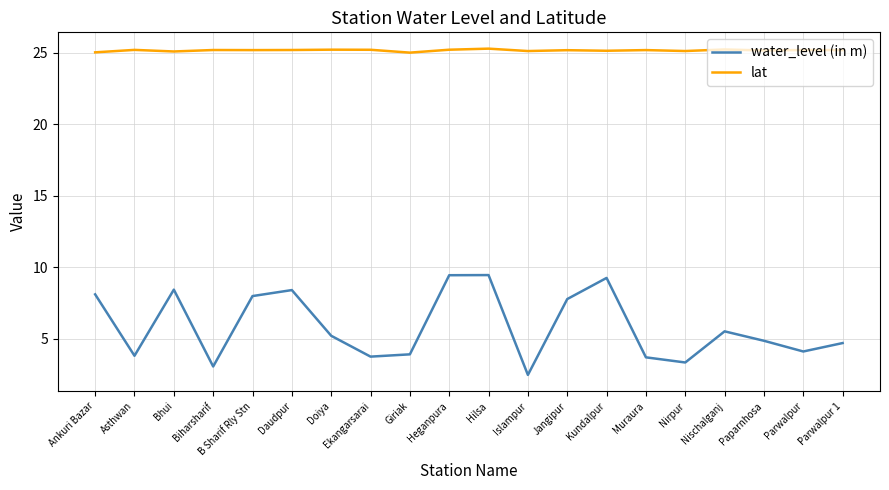

True or false: lat and water_level (in m) intersect in this chart.

False